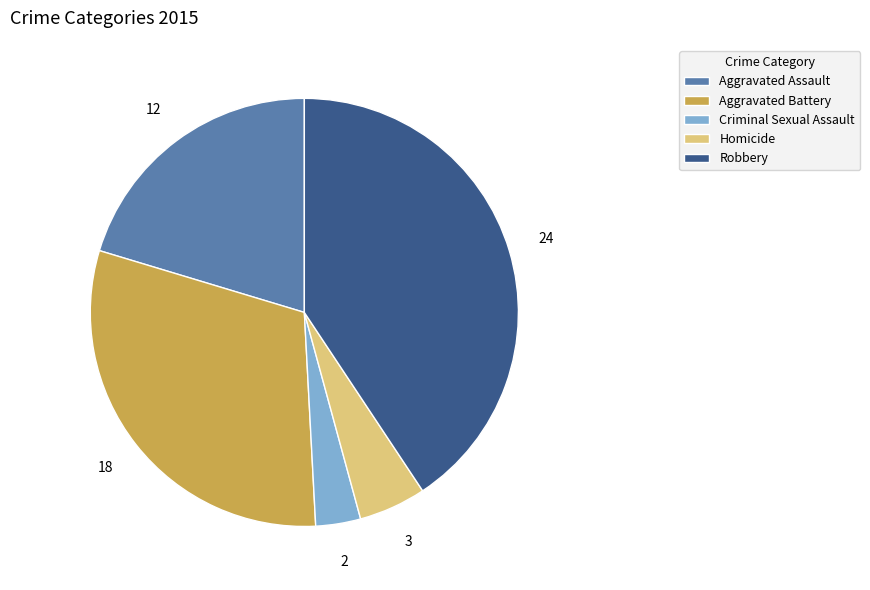

True or false: Criminal Sexual Assault accounts for 3% of the total.

True